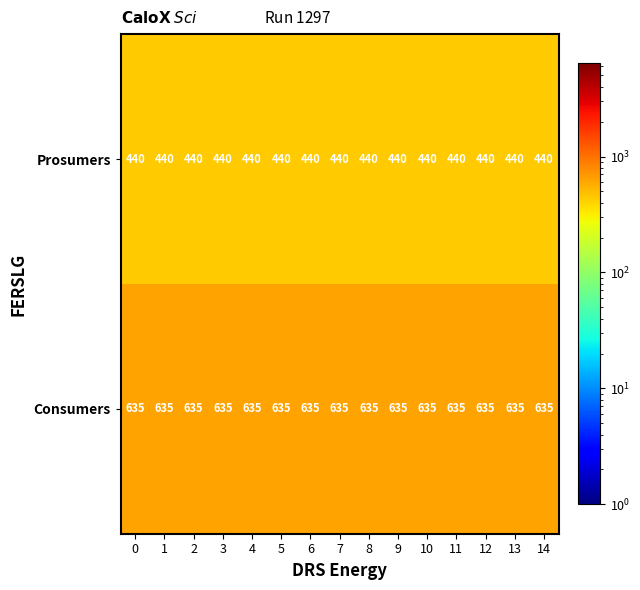

What is the average value of the Consumers series?

635